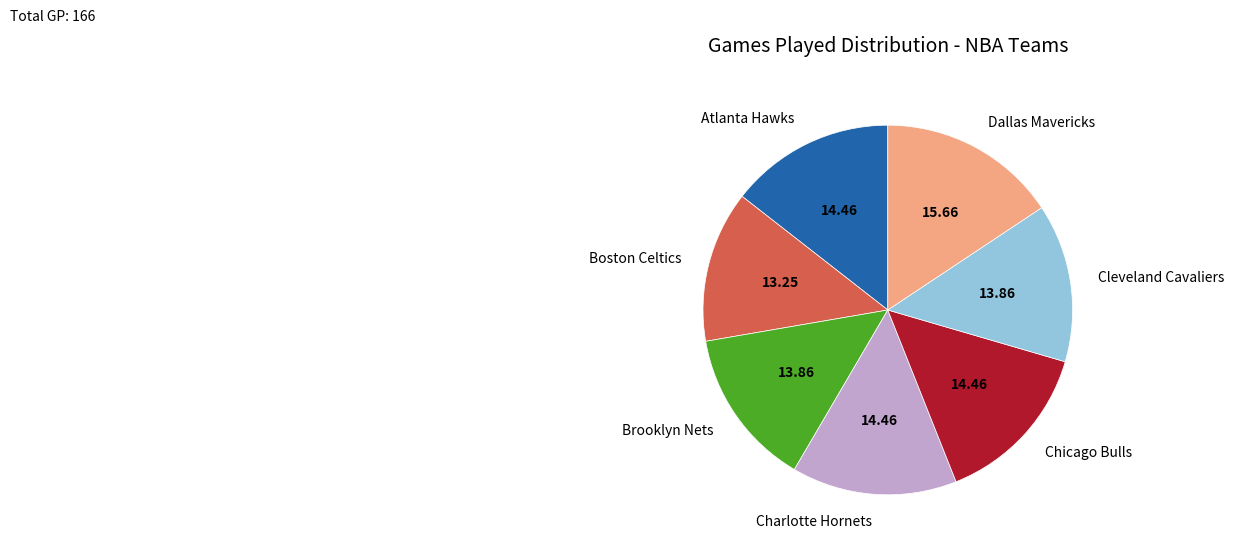

Which has a higher value, Brooklyn Nets or Charlotte Hornets?

Charlotte Hornets